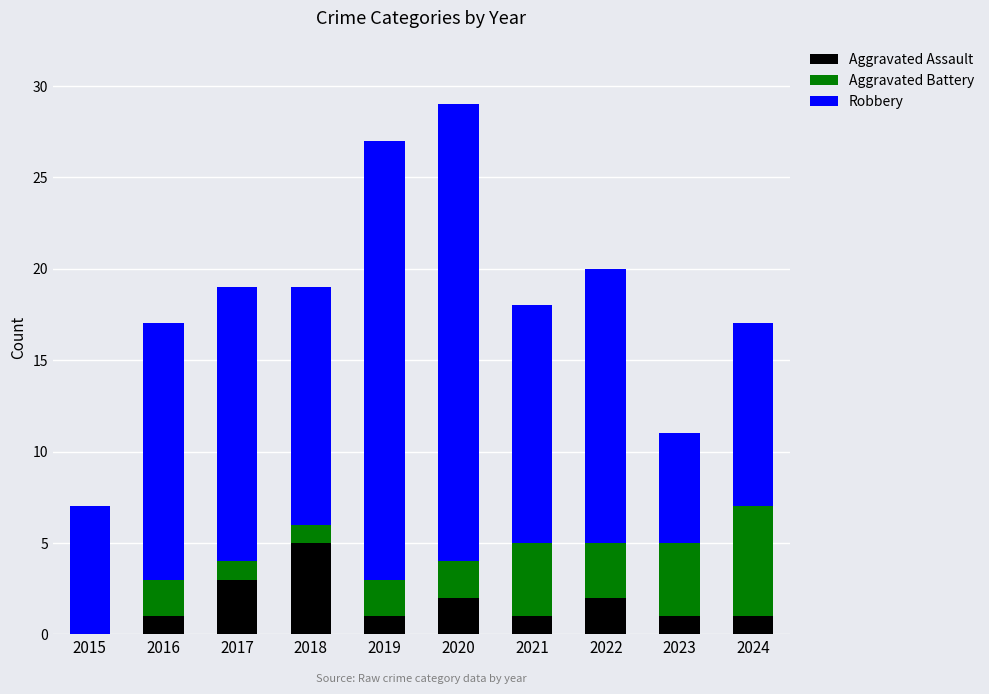

The value of Aggravated Assault at 2015 is -3. True or false?

False